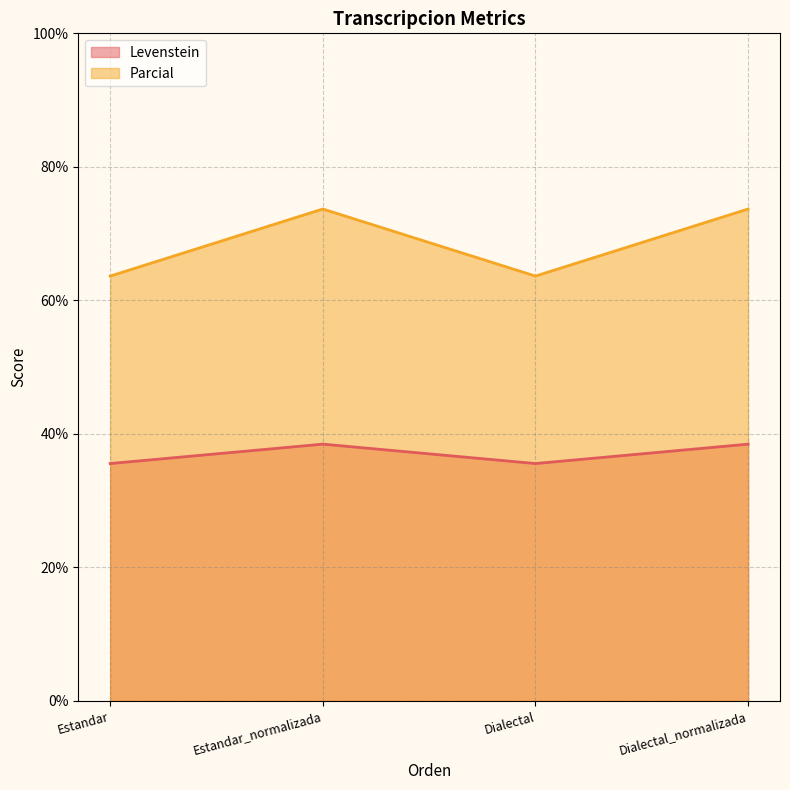

What is the total value across all series at Dialectal?

99.2